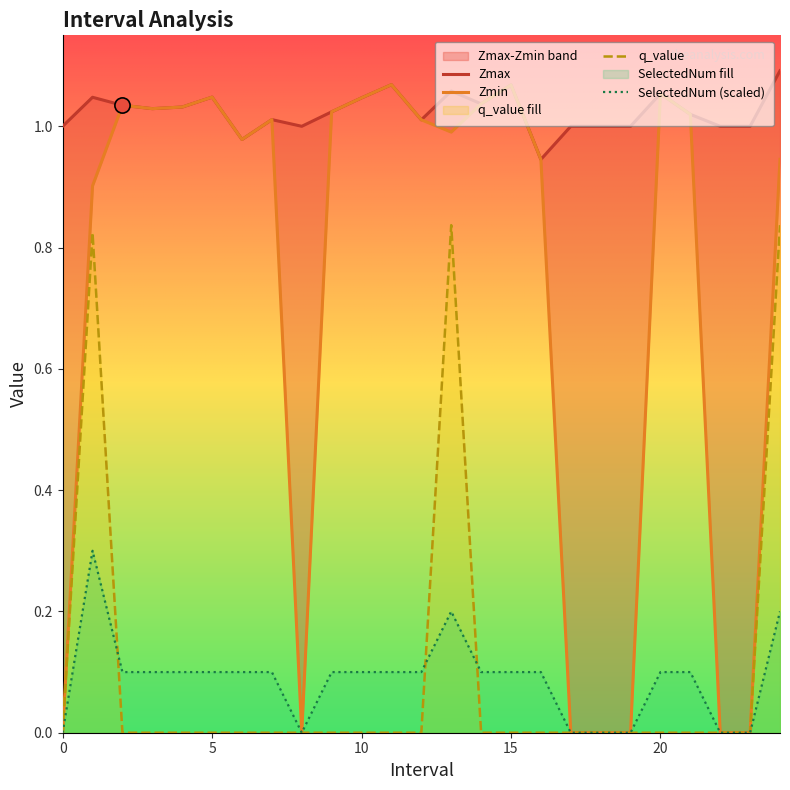

Which series contains the lowest Y value?

Zmin